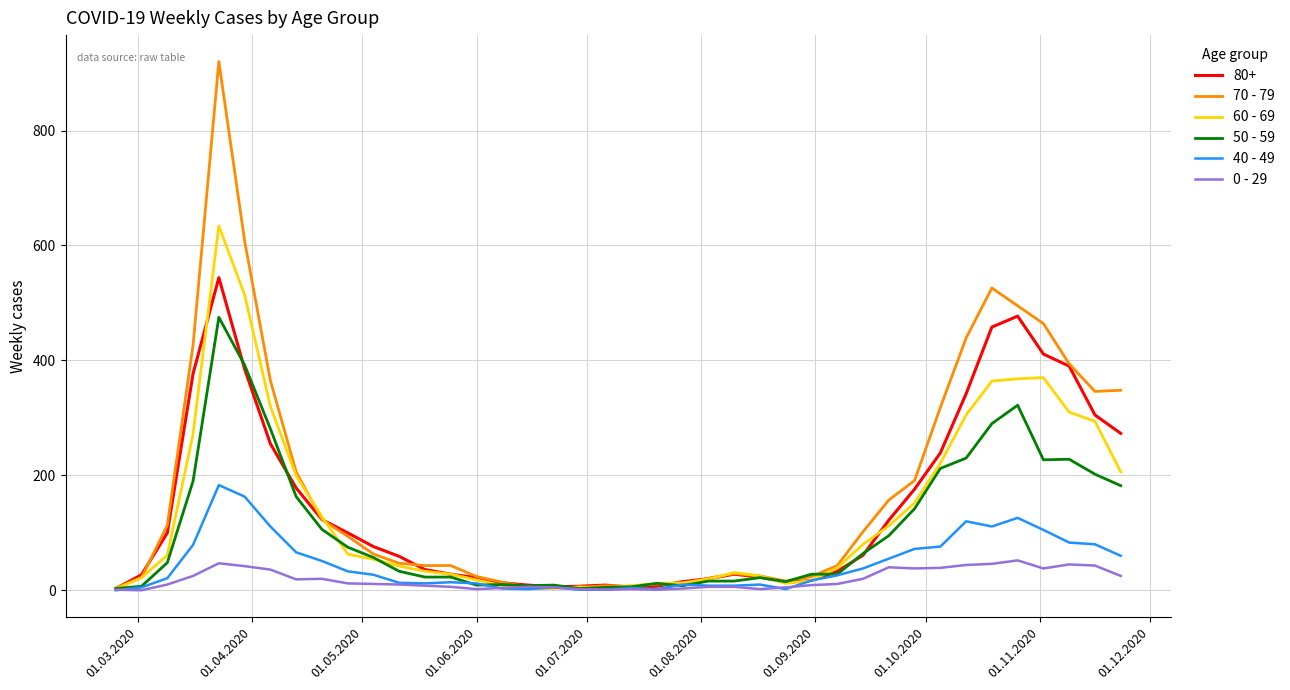

What is the difference between the maximum and minimum values in the 60 - 69 series?

632